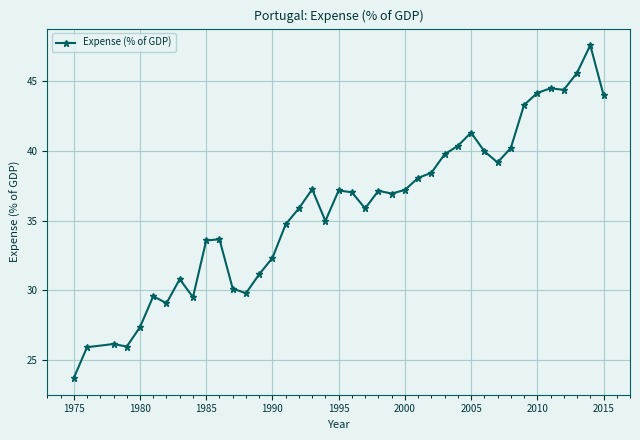

True or false: the data has more than 0 interior local peaks.

True